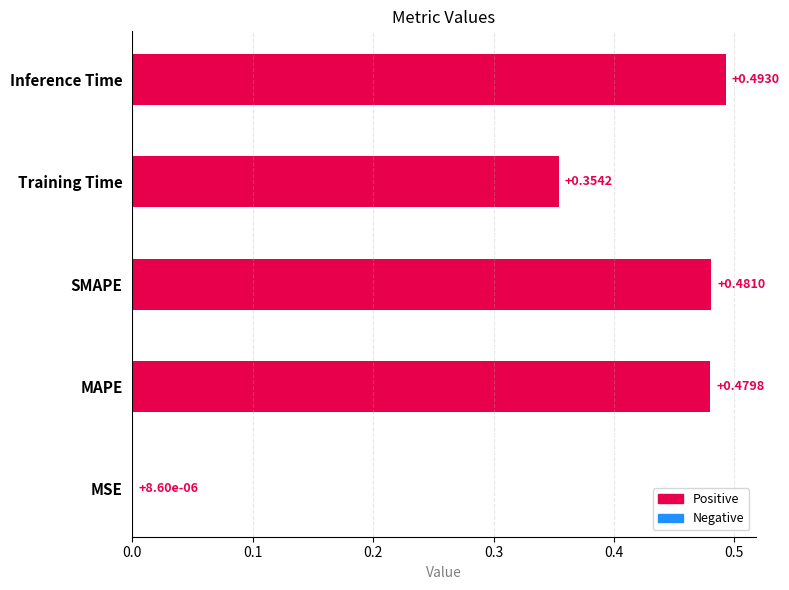

What is the sum of all values?

1.8